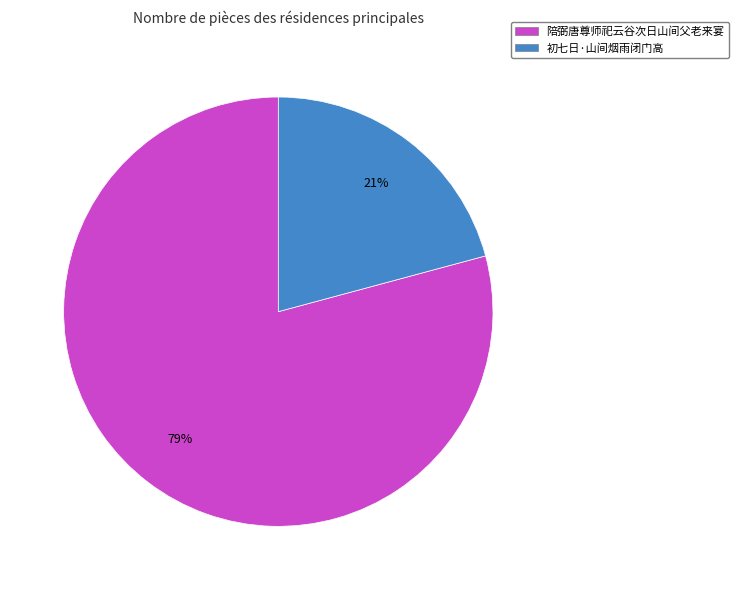

How many slices are in this pie chart?

2